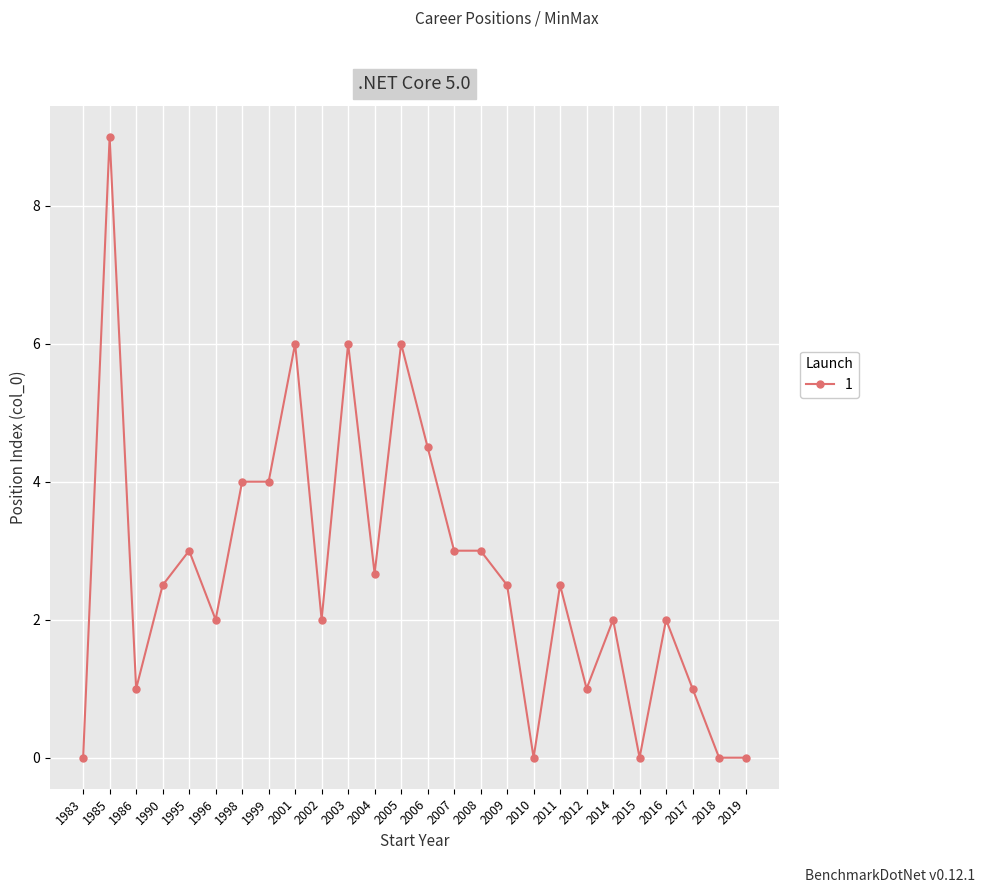

What is the maximum value shown in the chart?

9.0